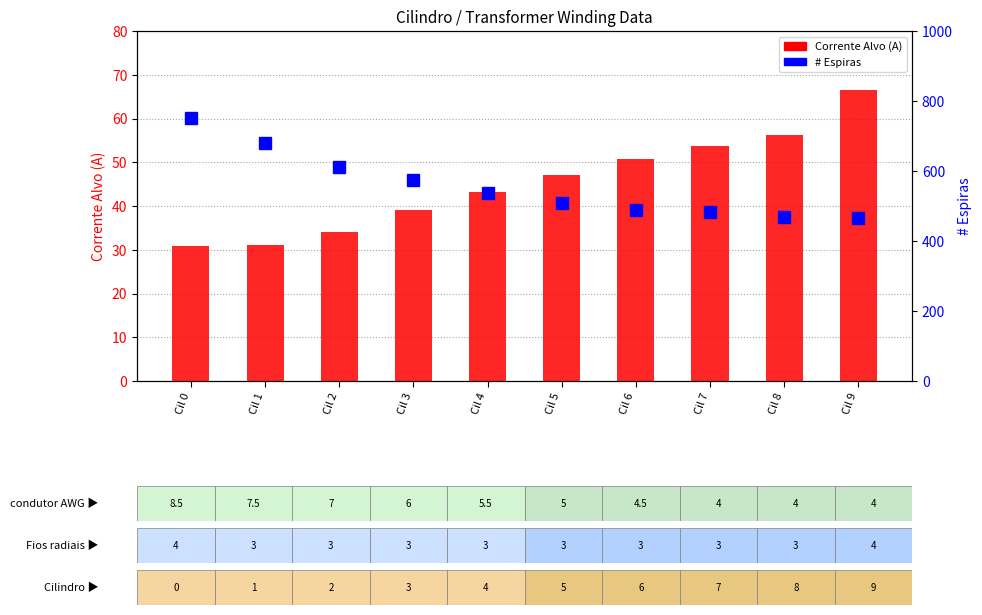

How many groups of bars are there?

10